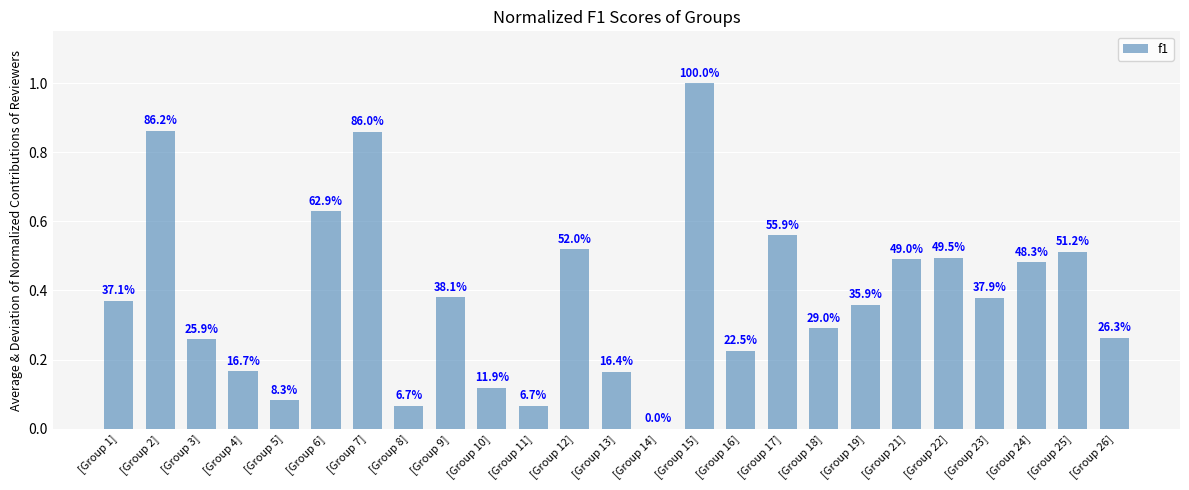

List the labels in order of value, smallest first.

[Group 14], [Group 8], [Group 11], [Group 5], [Group 10], [Group 13], [Group 4], [Group 16], [Group 3], [Group 26], [Group 18], [Group 19], [Group 1], [Group 23], [Group 9], [Group 24], [Group 21], [Group 22], [Group 25], [Group 12], [Group 17], [Group 6], [Group 7], [Group 2], [Group 15]